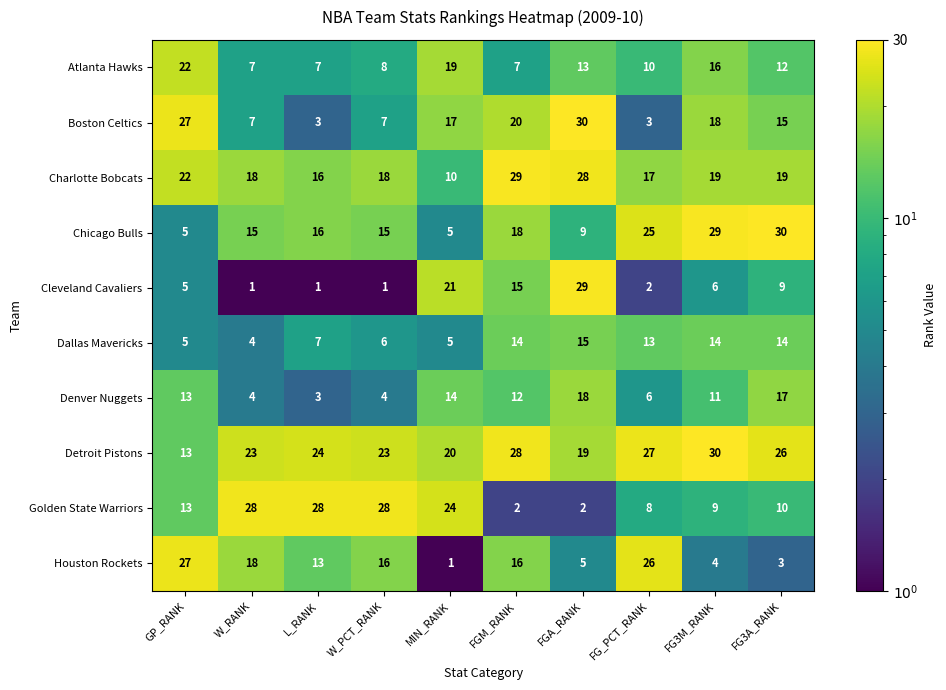

What is the highest value of the Houston Rockets series?

27